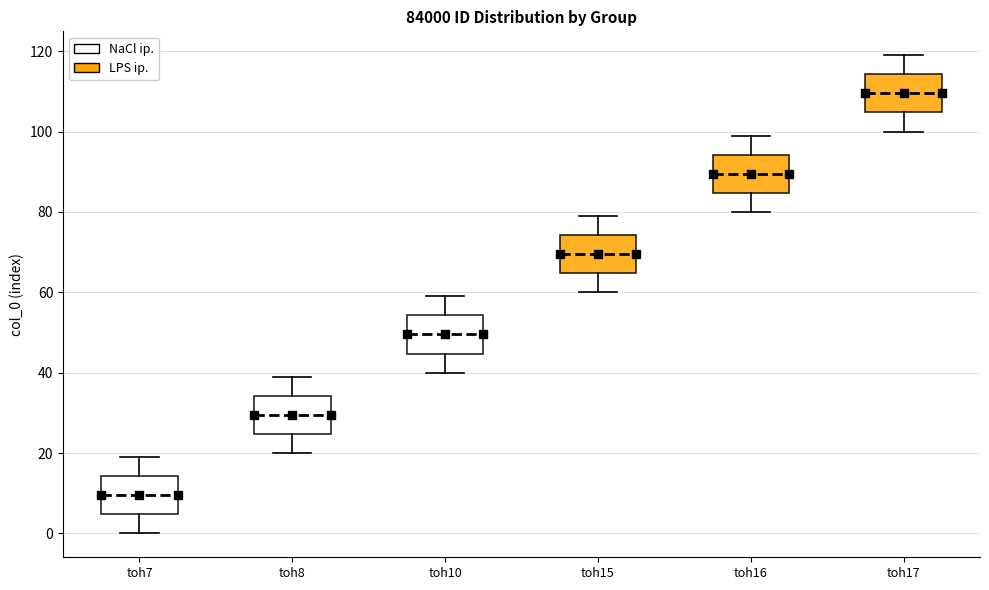

Reading left to right, read every box against the y-axis: the position of its median line, the range the box covers, and the ends of its whiskers. The values are not printed on the chart, so give them approximately, as read against the axis.

toh7: median 10, box 4 to 14, whiskers 0 to 20
toh8: median 30, box 24 to 34, whiskers 20 to 40
toh10: median 50, box 44 to 54, whiskers 40 to 60
toh15: median 70, box 64 to 74, whiskers 60 to 80
toh16: median 90, box 84 to 94, whiskers 80 to 100
toh17: median 110, box 104 to 114, whiskers 100 to 120